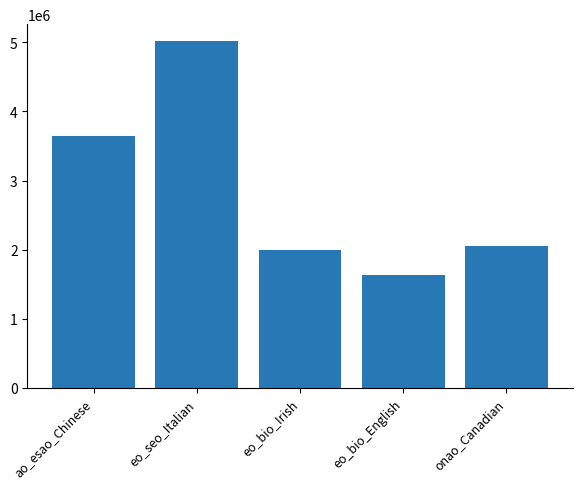

Does the chart contain stacked bars?

No